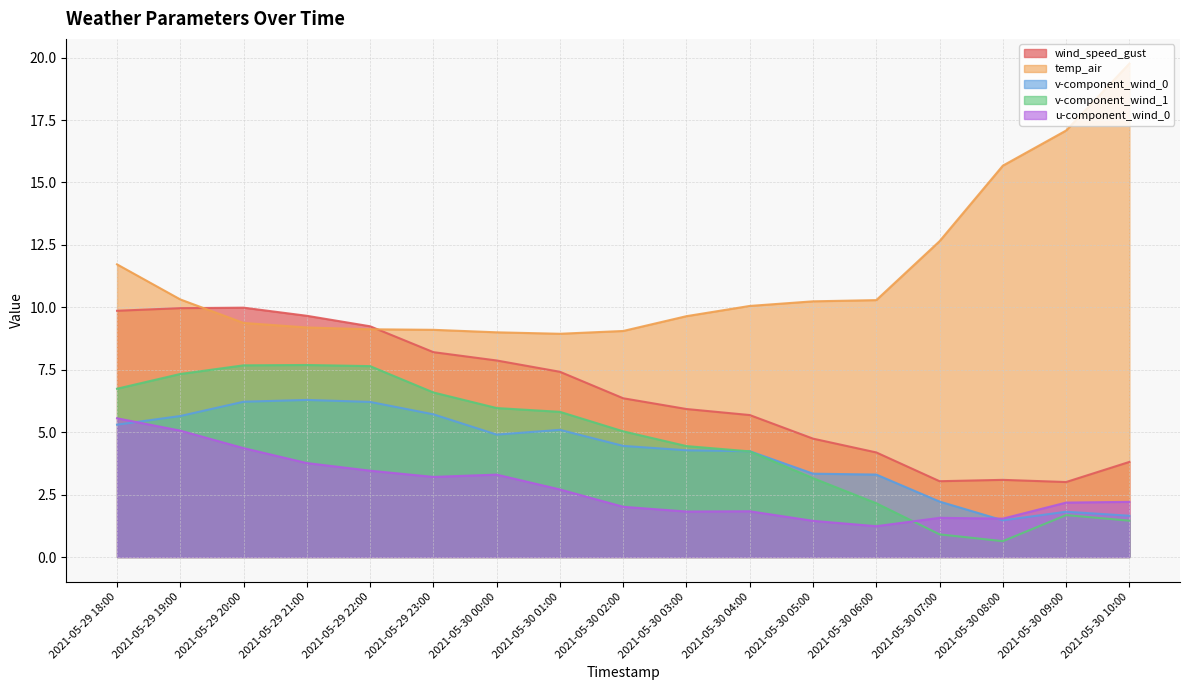

At which category does temp_air reach its first local valley?

2021-05-30 01:00